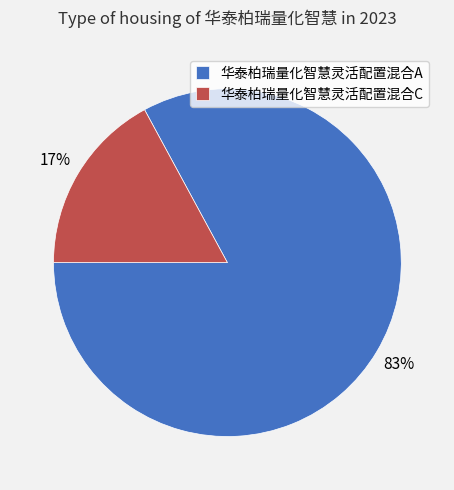

Which category has the biggest portion of the pie?

华泰柏瑞量化智慧灵活配置混合A